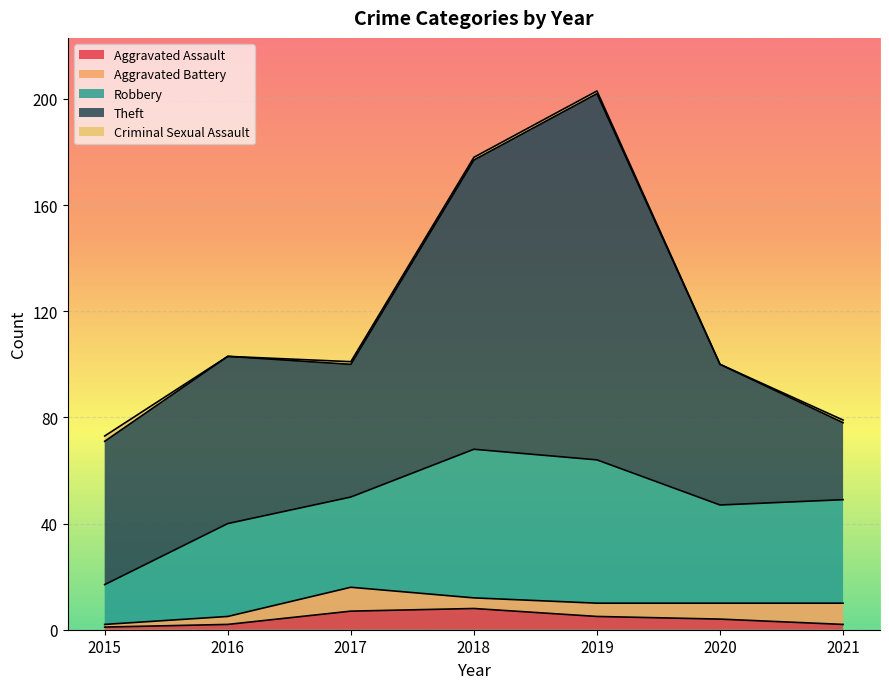

In Robbery, how many points are lower than both neighbors (excluding endpoints)?

2